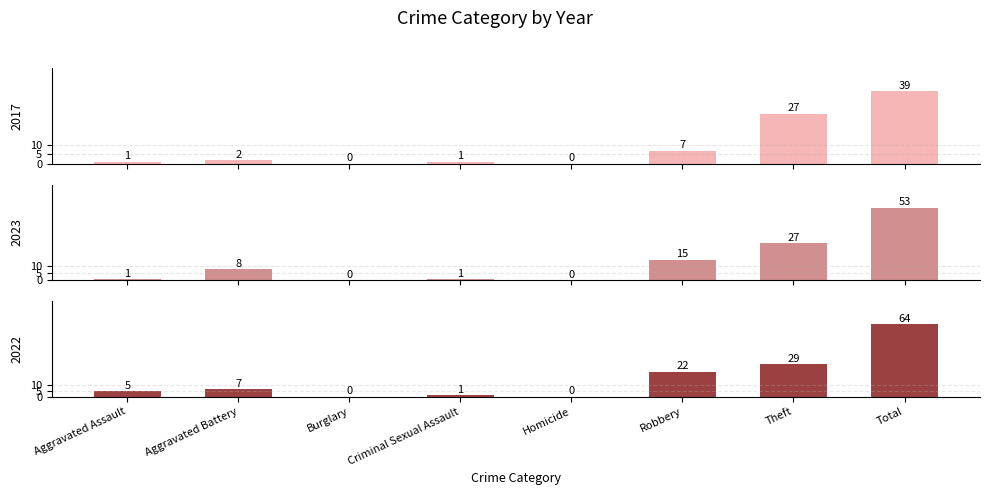

What is the label of the 6th bar from the right?

Burglary